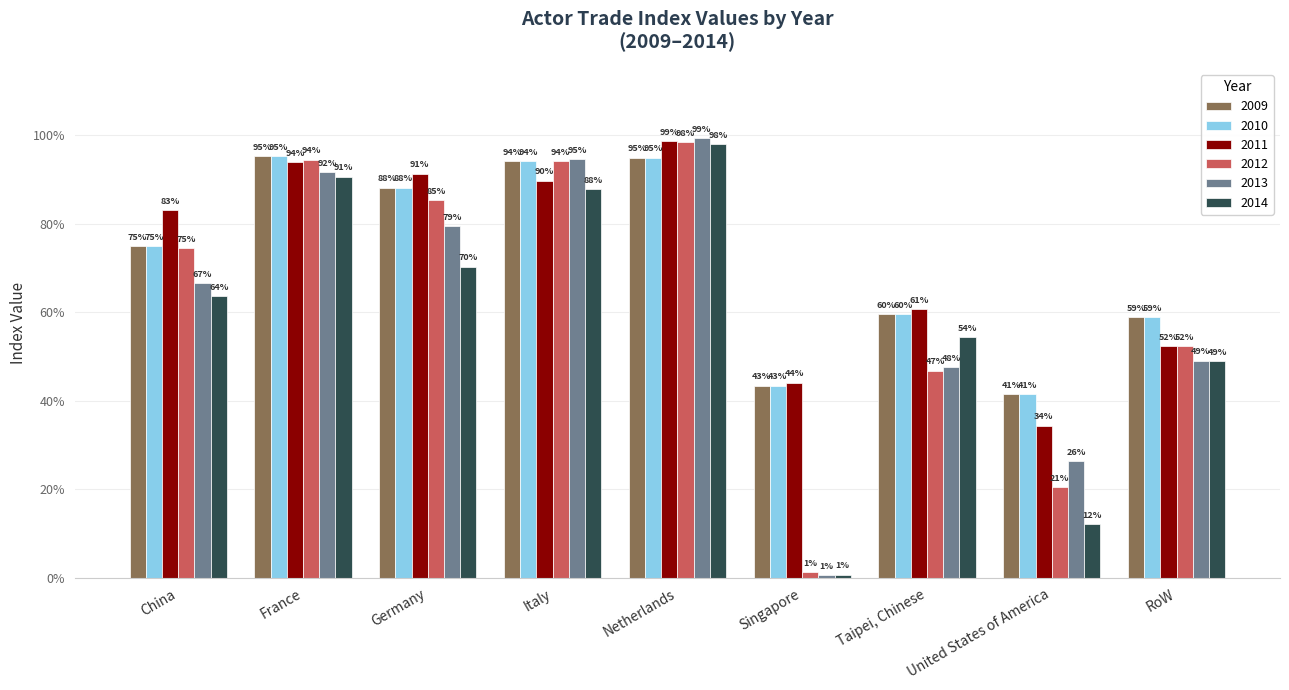

The 2012 series shows 0.2 at United States of America. True or false?

True